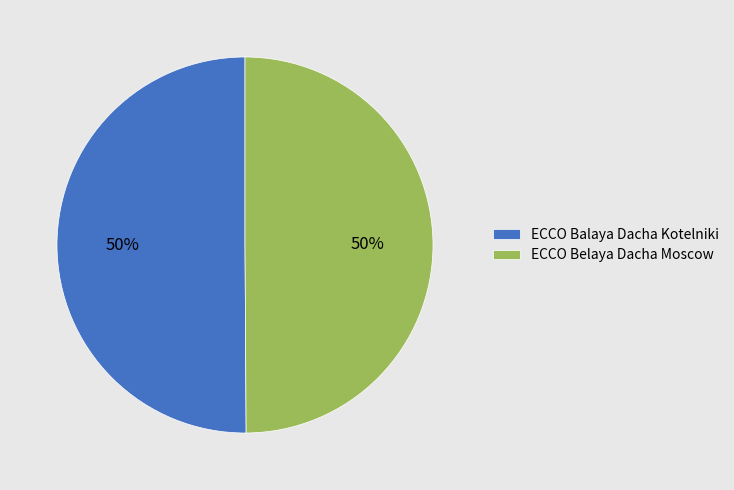

Is the sum of ECCO Belaya Dacha Moscow and ECCO Balaya Dacha Kotelniki greater than half?

Yes